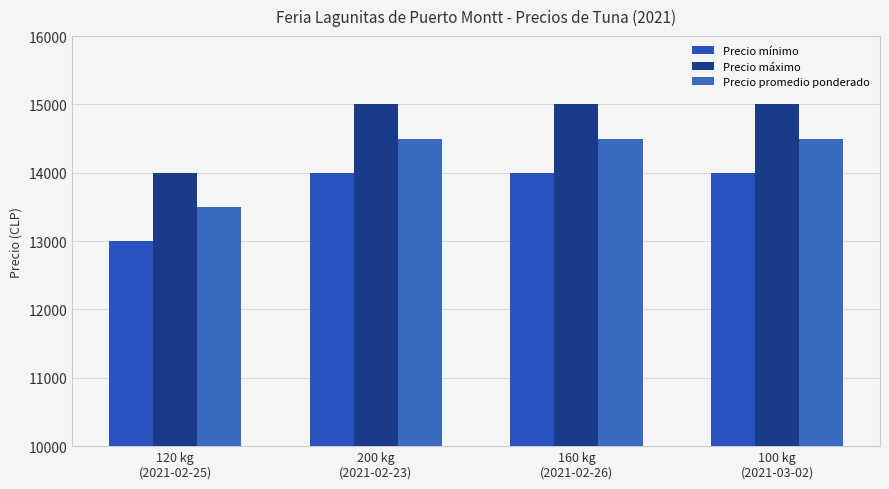

At 120 kg
(2021-02-25), list the series in order from largest to smallest.

Precio máximo, Precio promedio ponderado, Precio mínimo